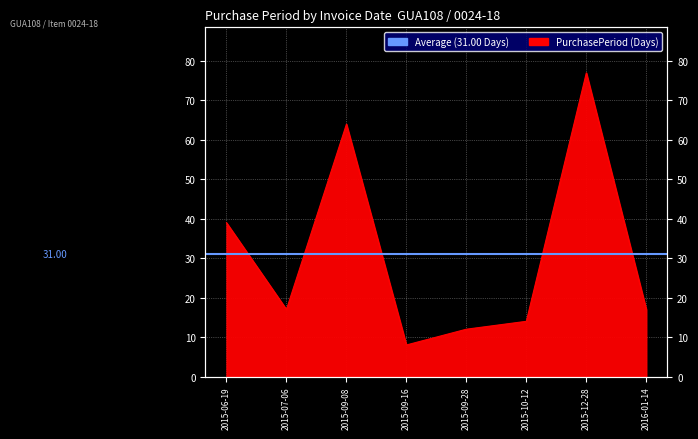

What is the change in value from 2015-09-08 to 2015-09-16?

-56